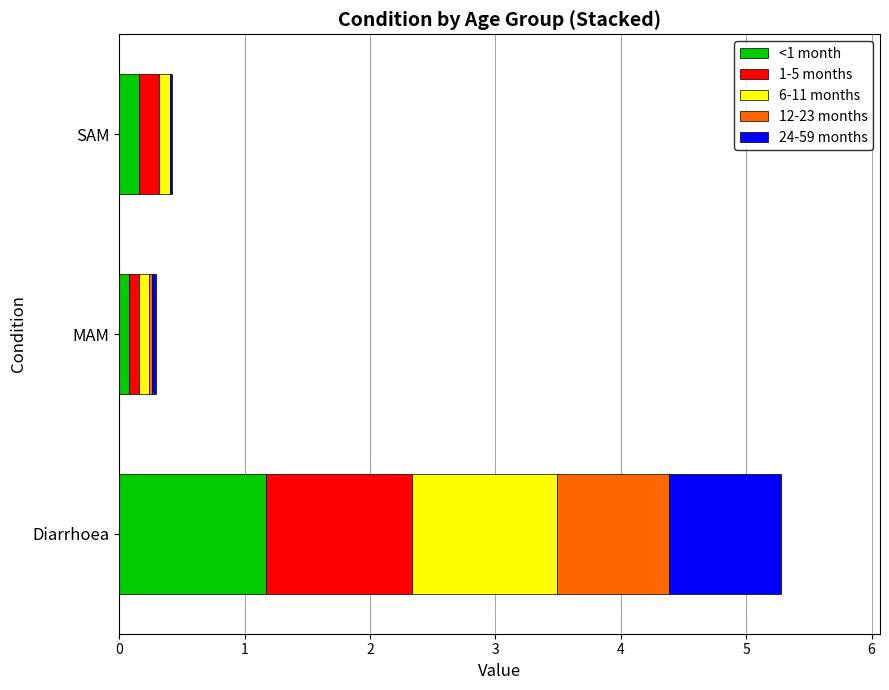

The <1 month series shows 0.2 at SAM. True or false?

True